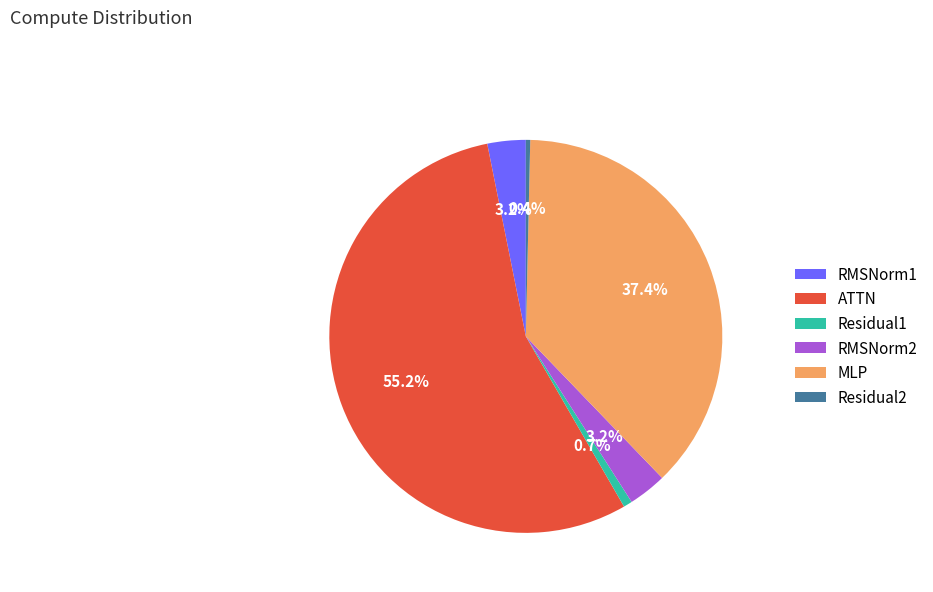

What is the largest slice in the pie chart?

ATTN